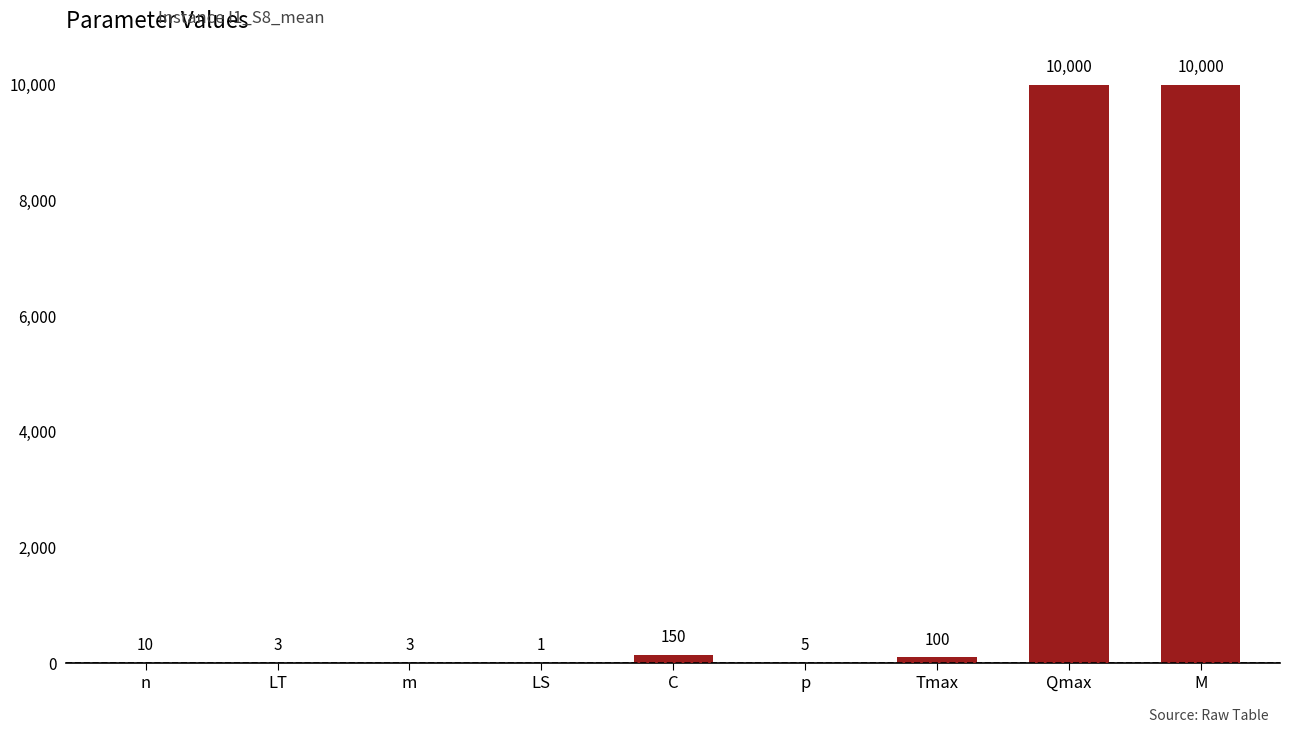

The chart shows a value of 5528 at Qmax. True or false?

False